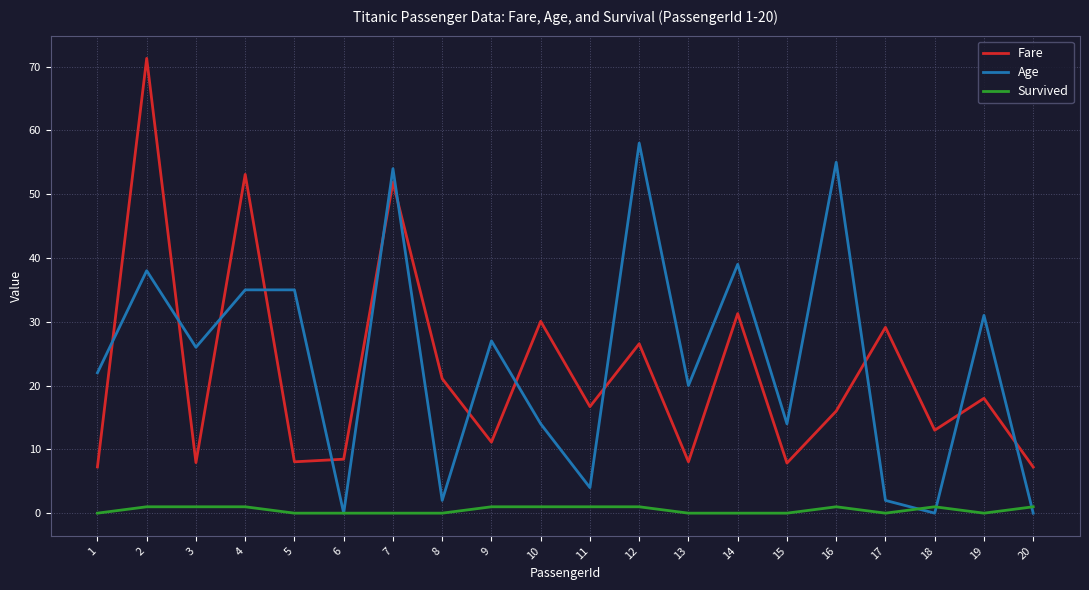

True or false: Age and Survived intersect in this chart.

True